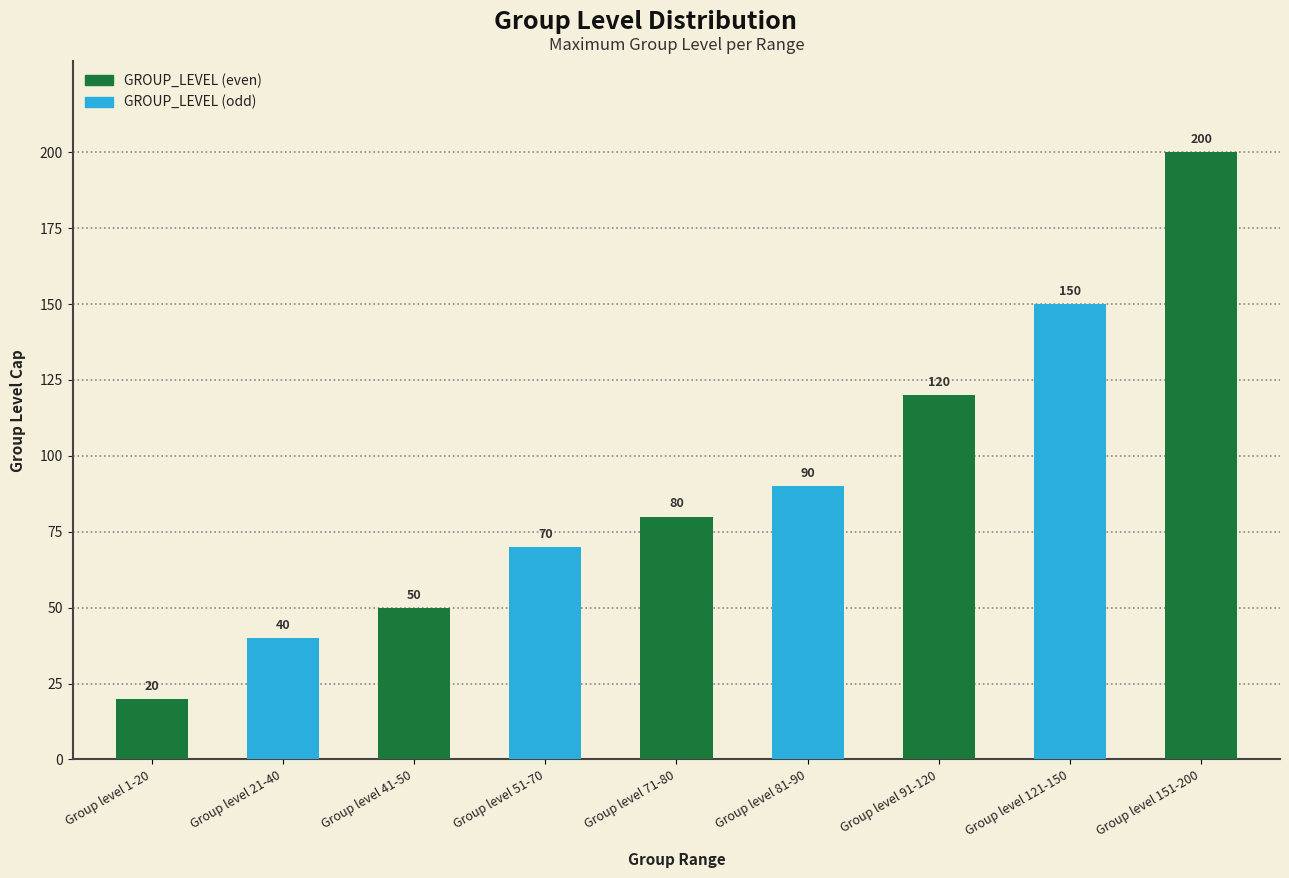

True or false: the data shows 46 at Group level 81-90.

False